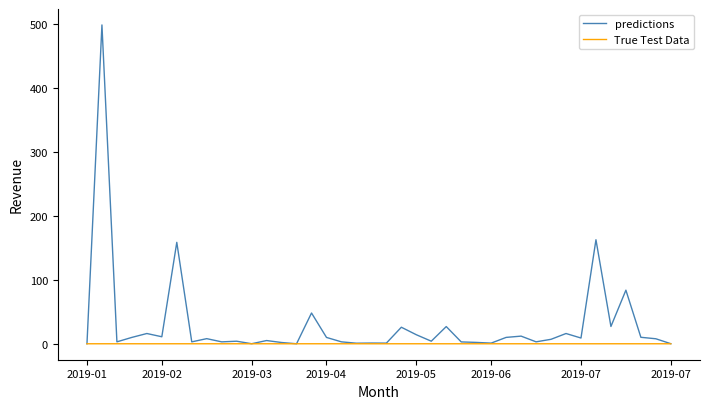

Which series has the widest spread of values?

predictions